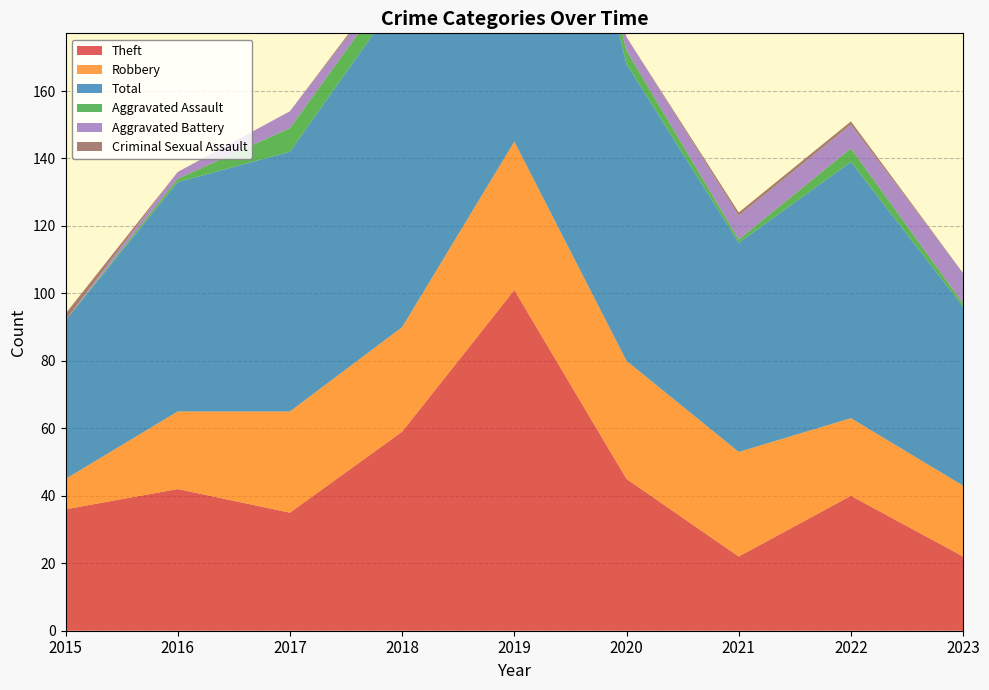

At 2019, list the series in order from smallest to largest.

Criminal Sexual Assault, Aggravated Battery, Aggravated Assault, Robbery, Theft, Total